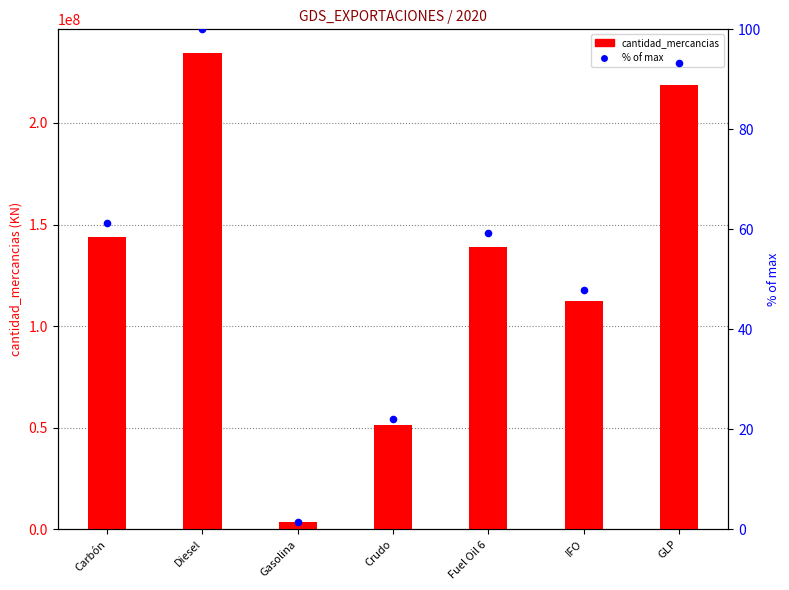

Which series has the largest Y range (max minus min)?

cantidad_mercancias